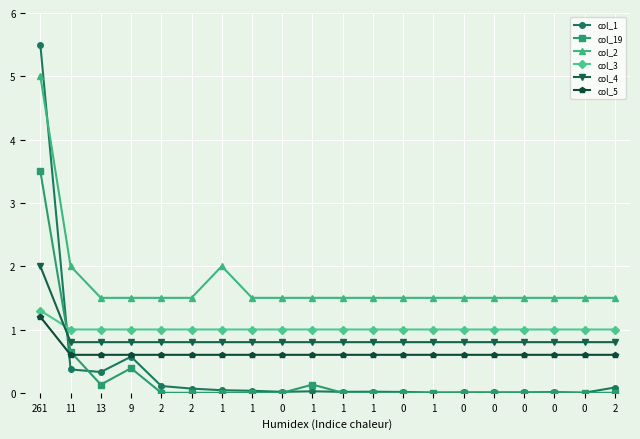

How many lines are shown in the chart?

6